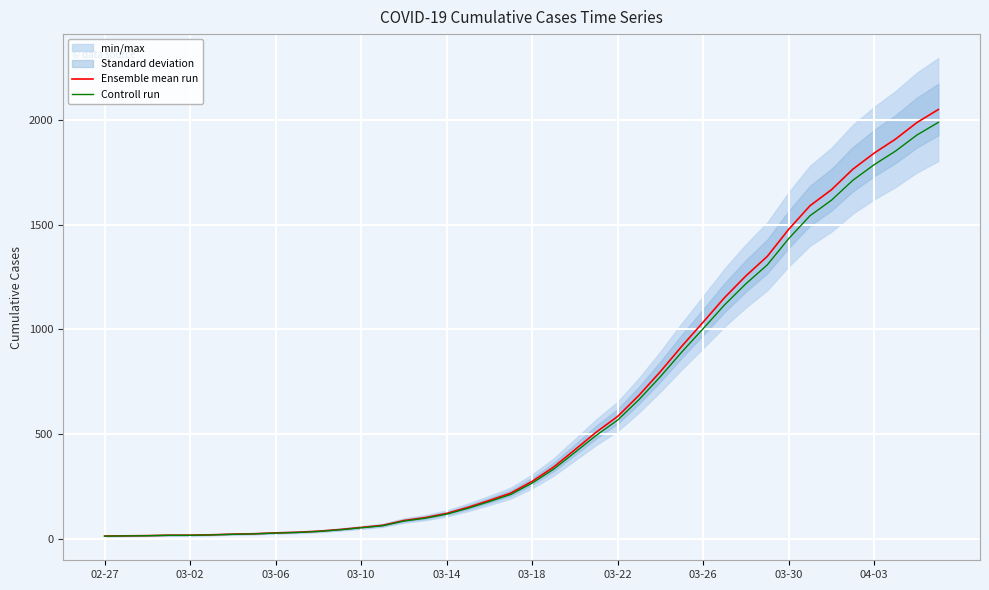

What is the lowest value of the Controll run series?

12.6